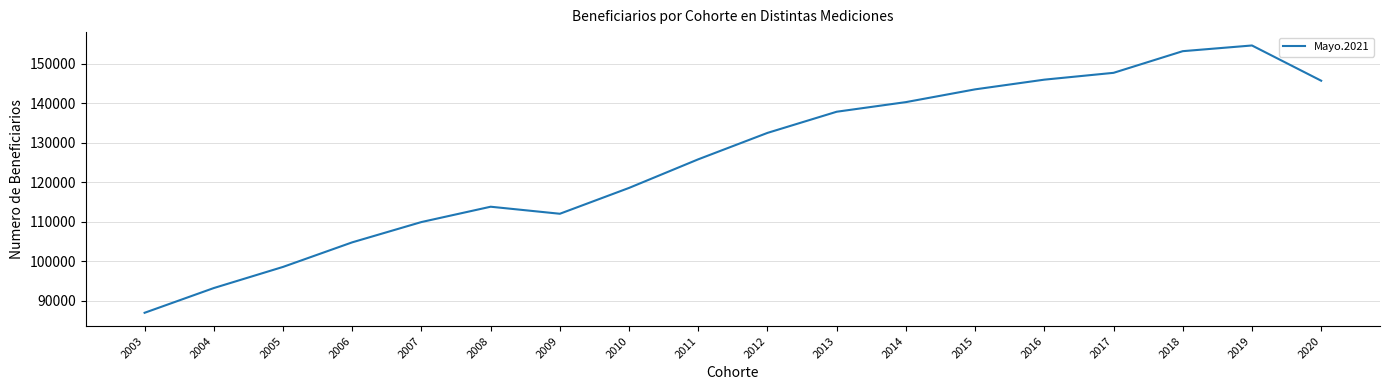

Which has a higher value, 2017 or 2018?

2018